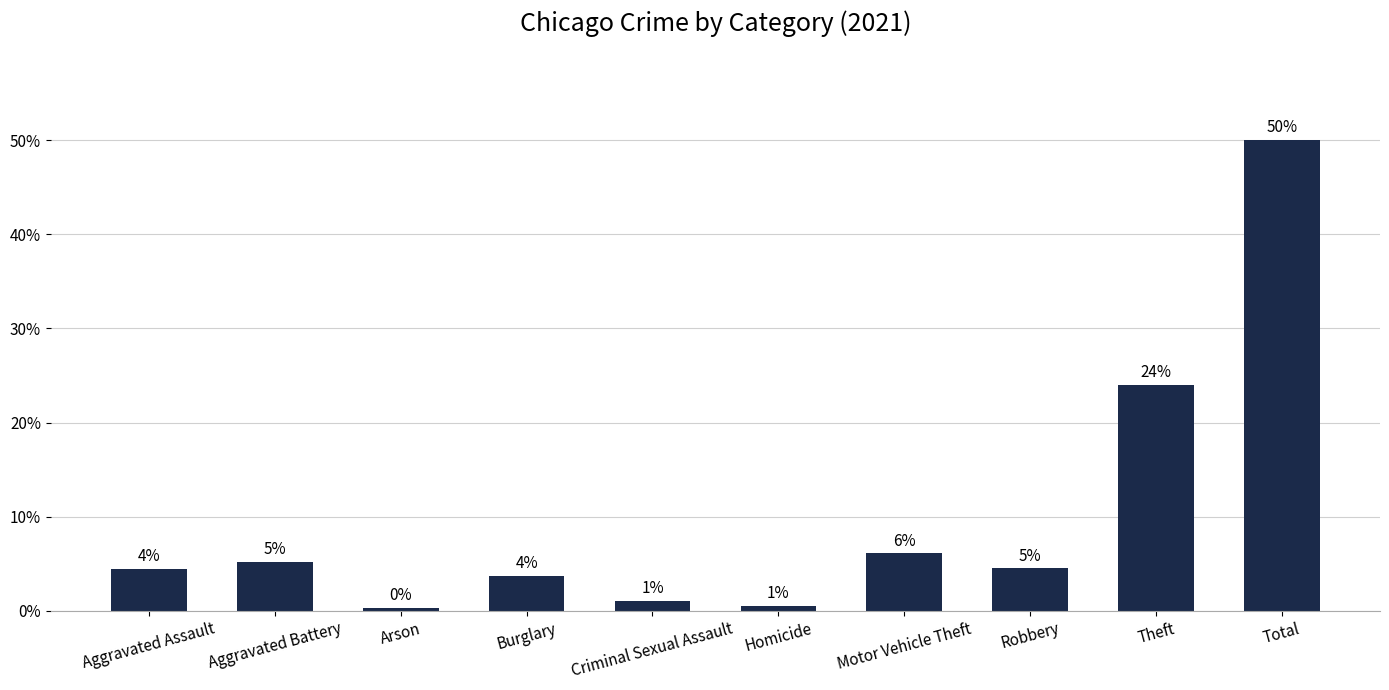

True or false: the data shows 6.1 at Motor Vehicle Theft.

True